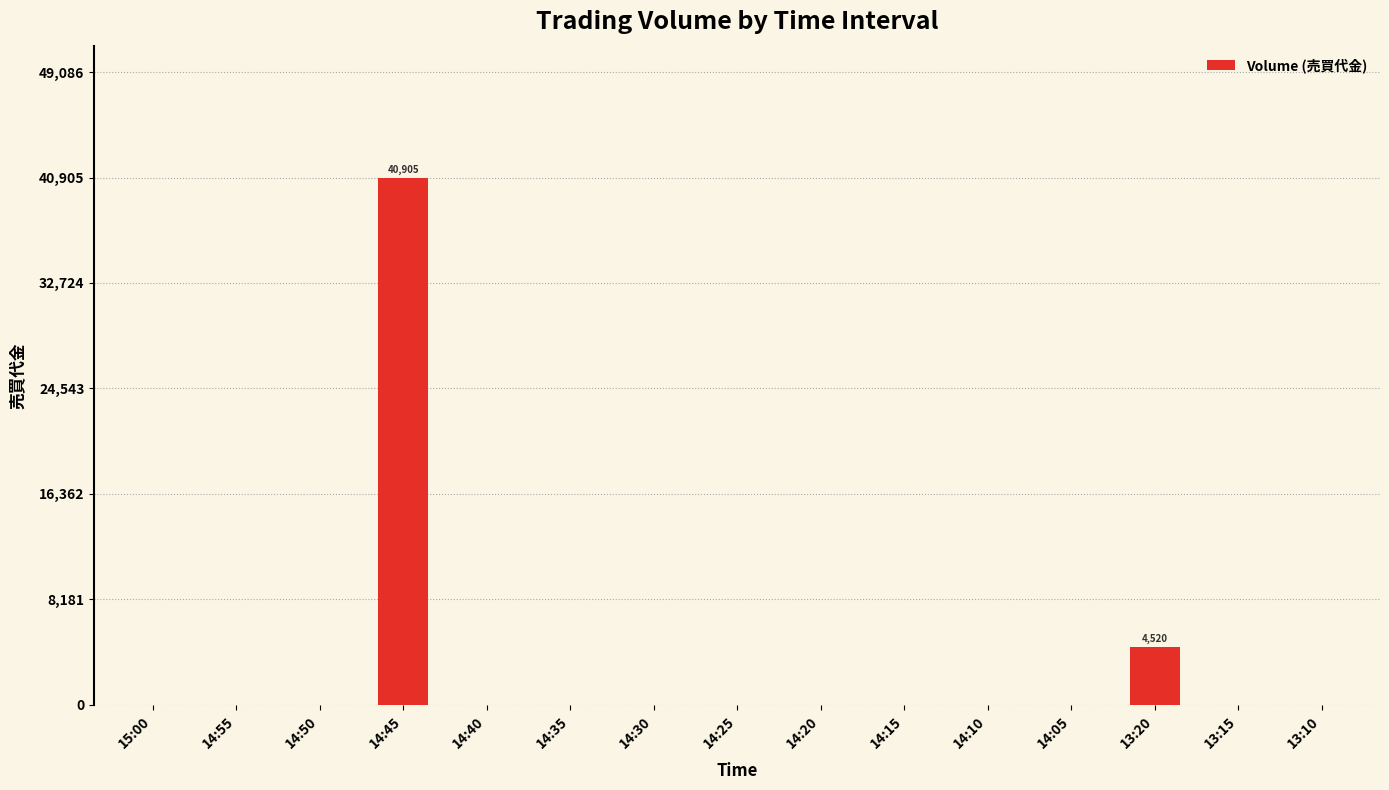

Is it true that the value at 14:20 is 0?

True